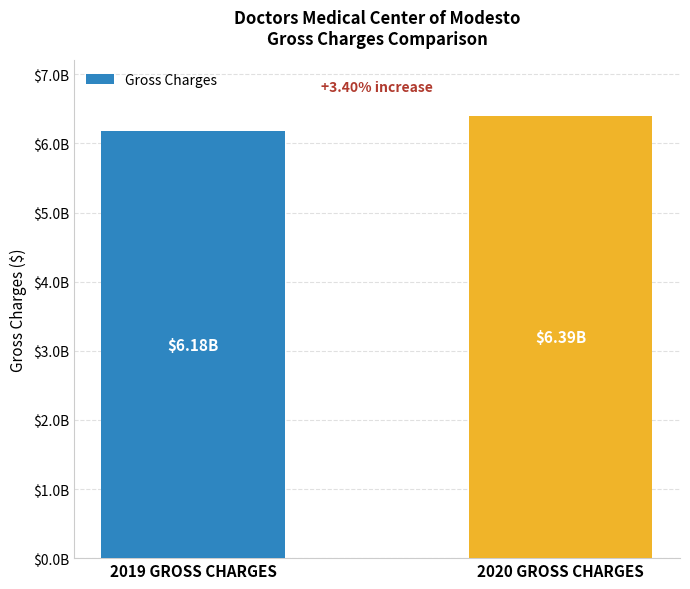

What is the label of the 1st bar from the left?

2019 GROSS CHARGES